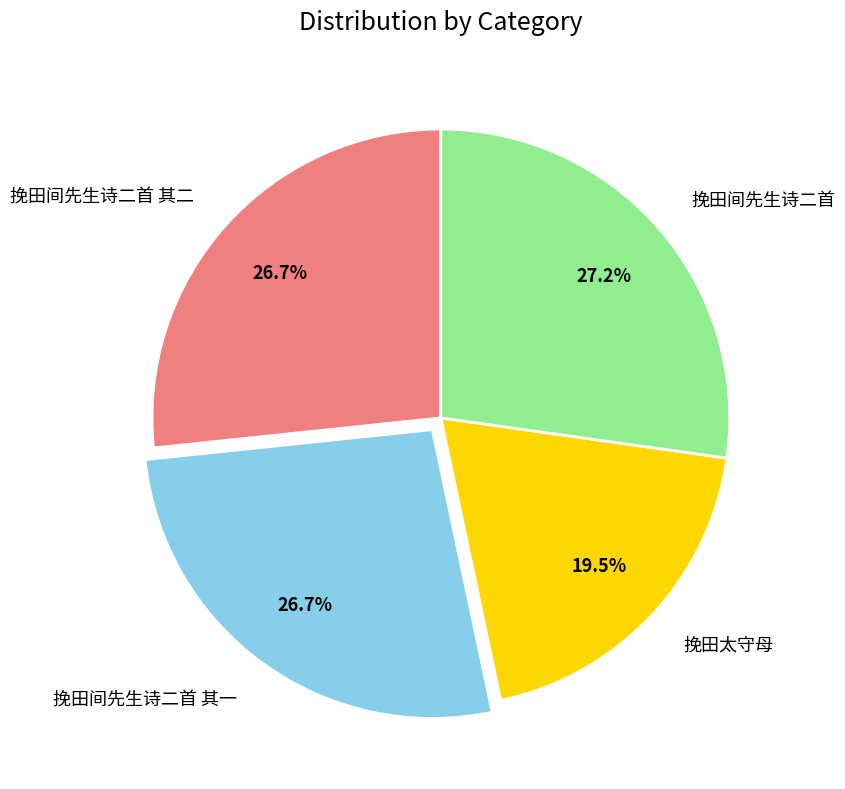

What percentage is NOT represented by 挽田间先生诗二首?

72.8%